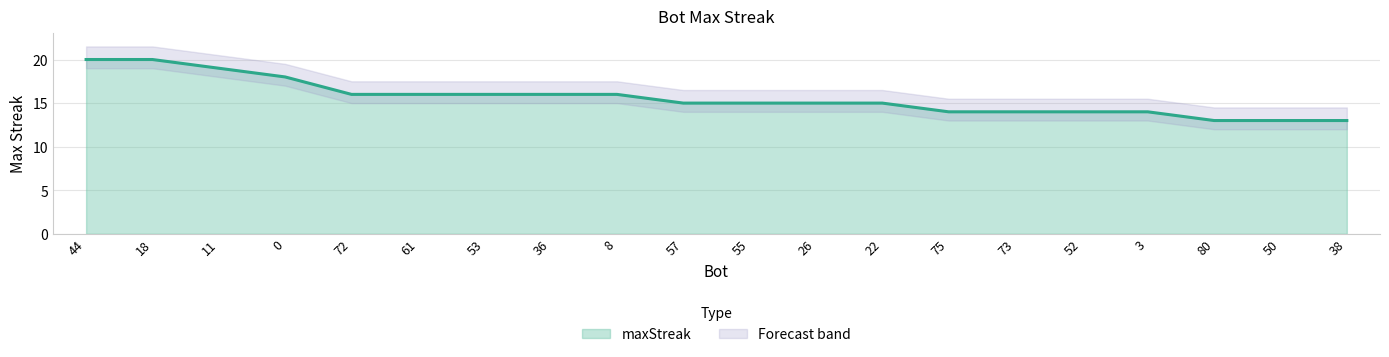

True or false: the data shows 19 at 11.

True